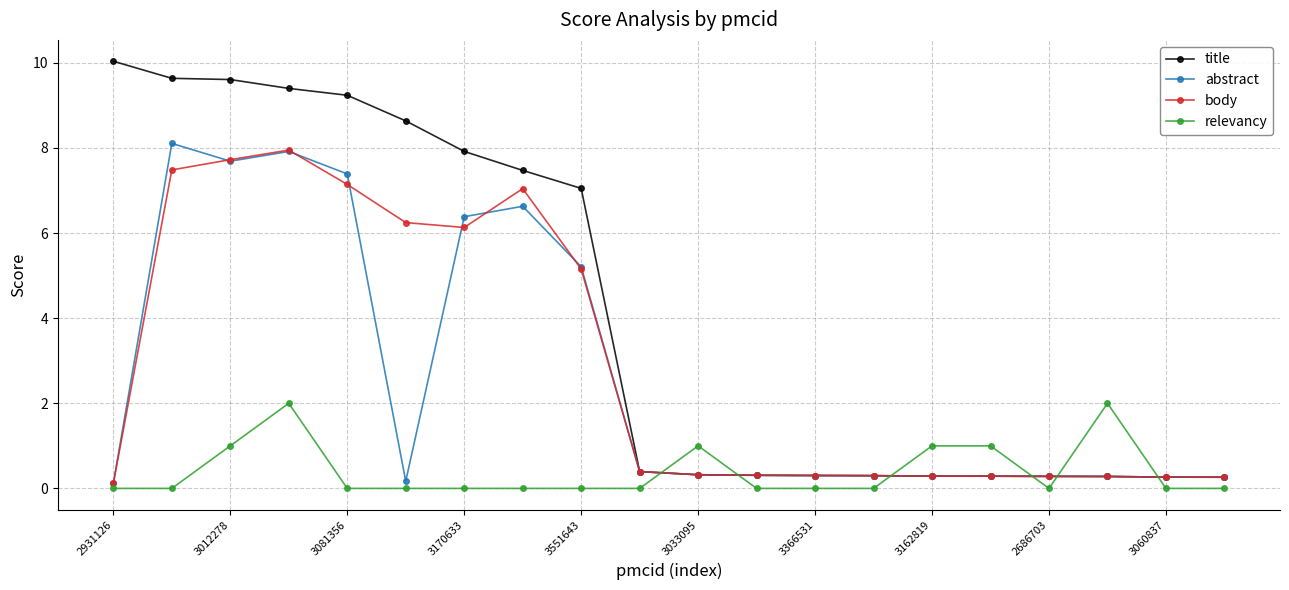

Count the number of categories in the chart.

20